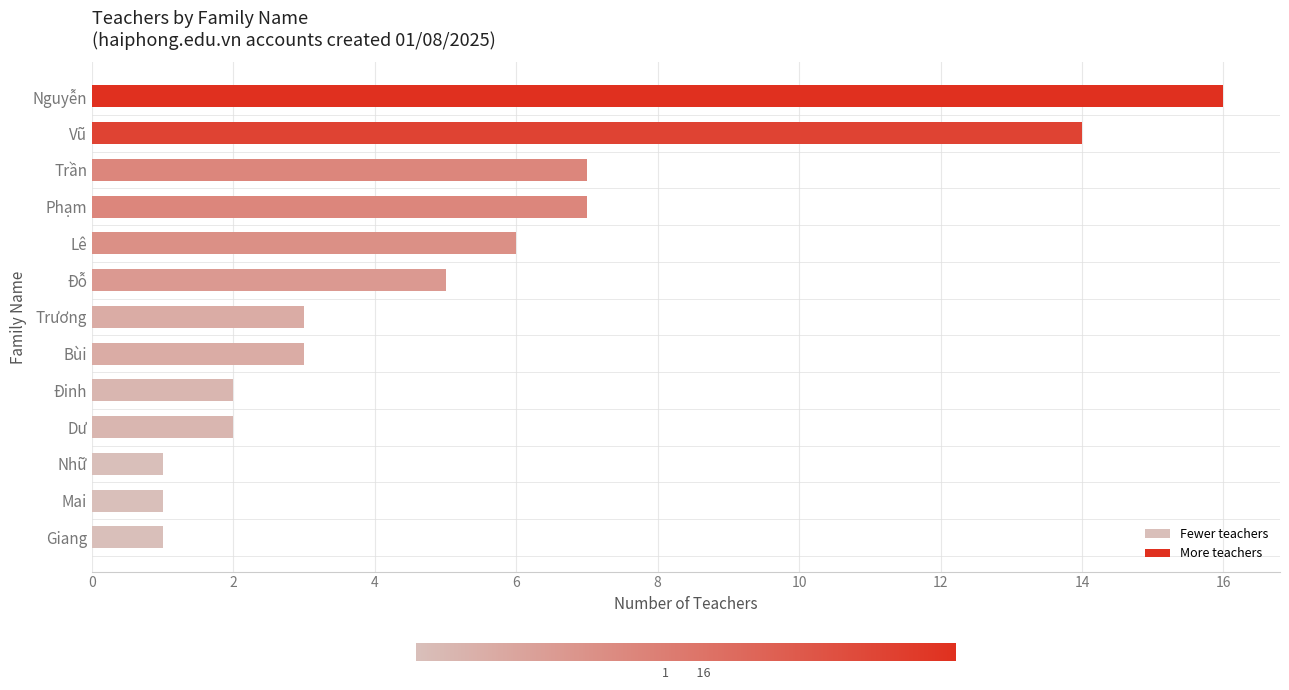

Approximately how many times larger is the value at Nguyễn compared to Dư?

8.0